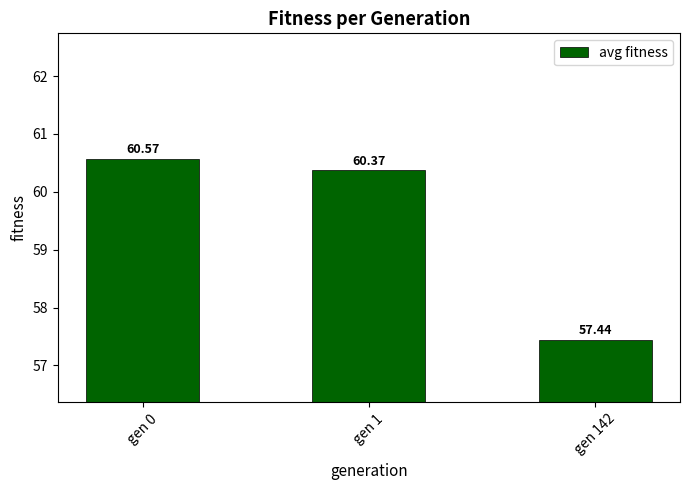

Reading left to right, transcribe all the data shown in this chart.

60.6	60.4	57.4